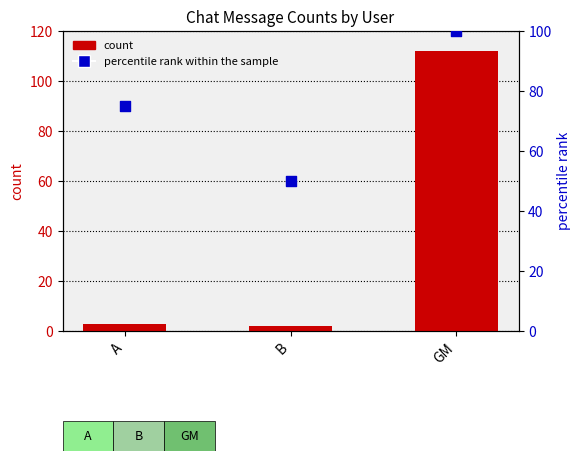

What are all the series names shown in the legend?

count, percentile rank within the sample